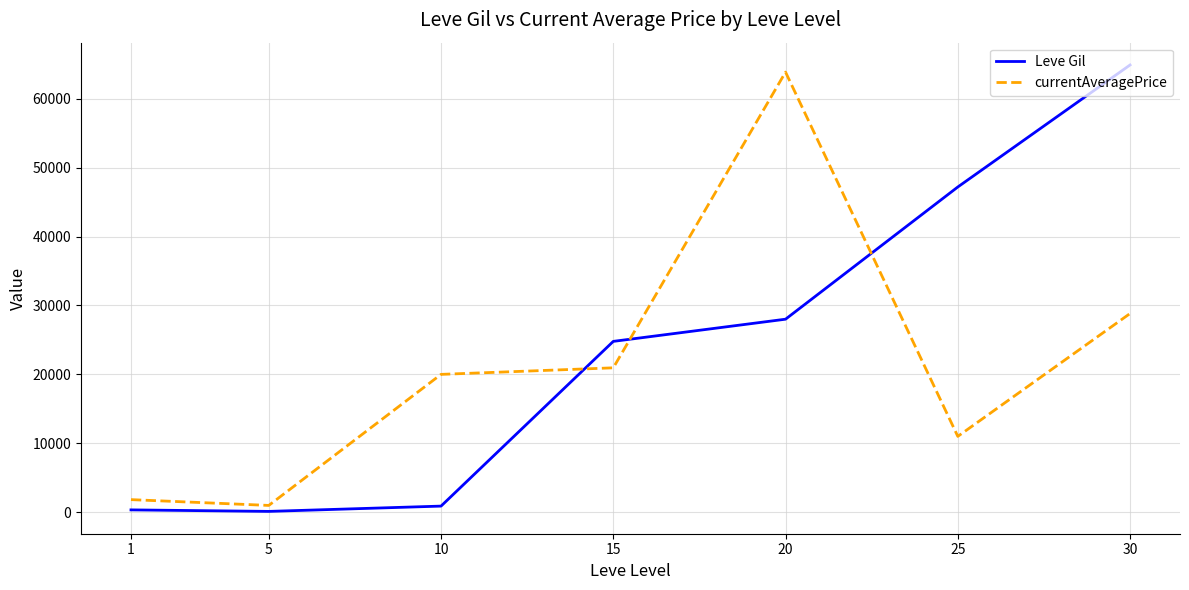

How many times do currentAveragePrice and Leve Gil cross each other?

3